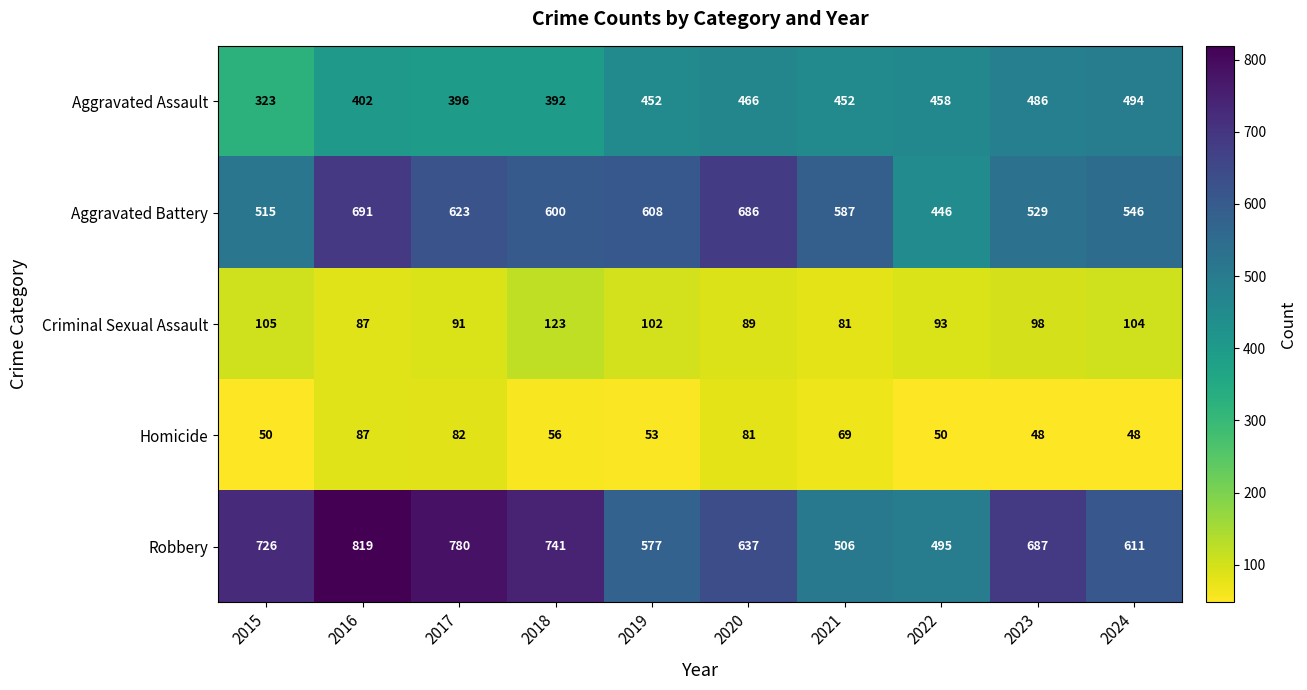

What is the difference between the Criminal Sexual Assault values at 2024 and 2016?

17